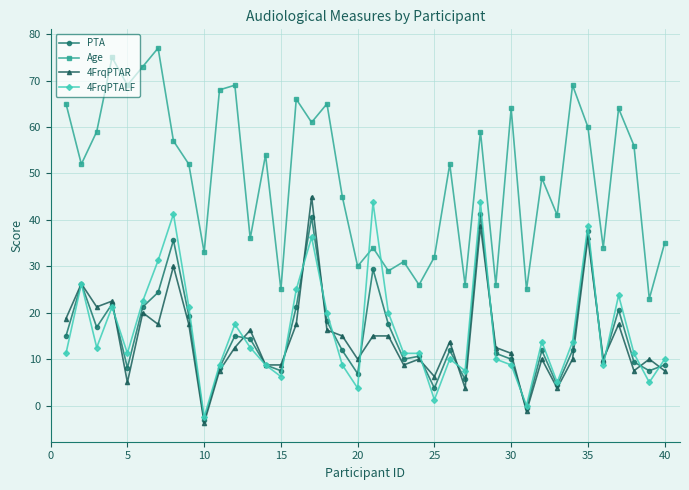

What is the maximum value for 4FrqPTAR?

45.0